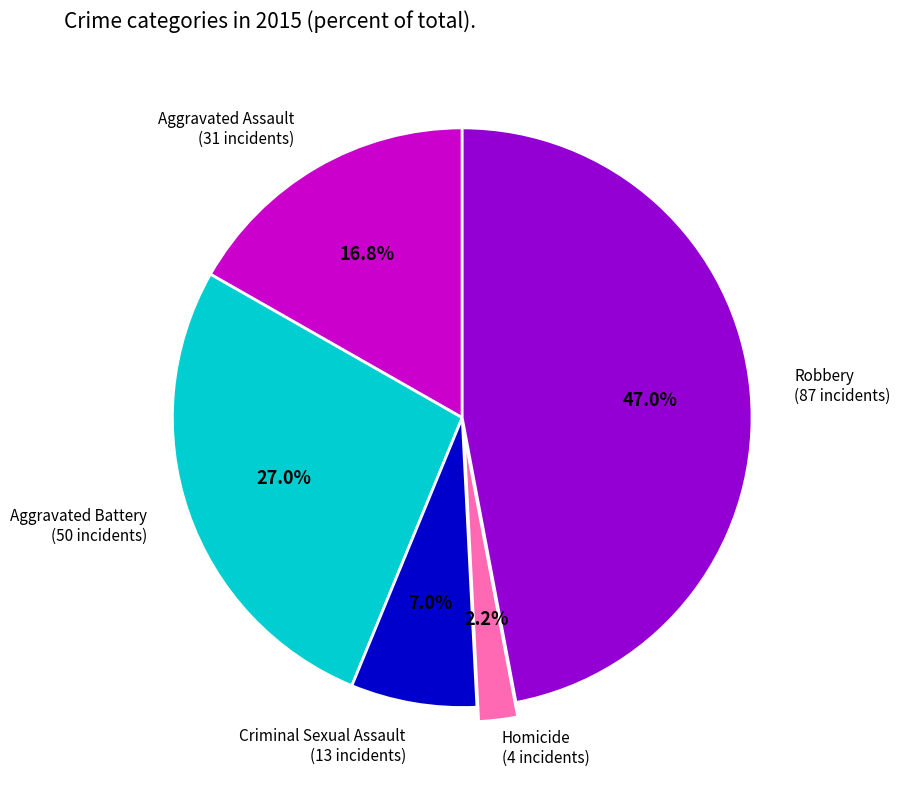

Does any single category account for the majority?

No